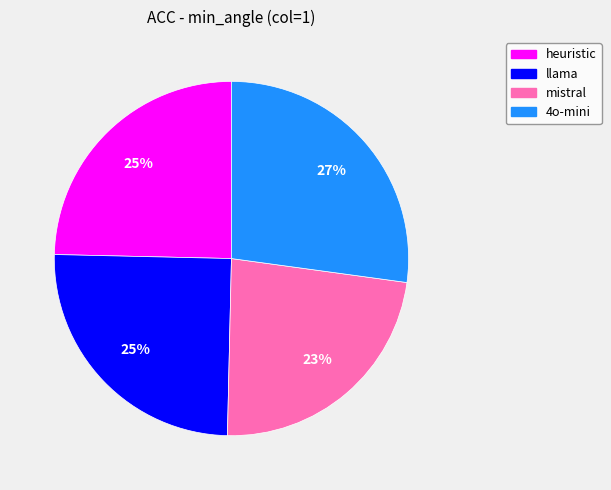

The llama slice represents 14% of the pie. True or false?

False